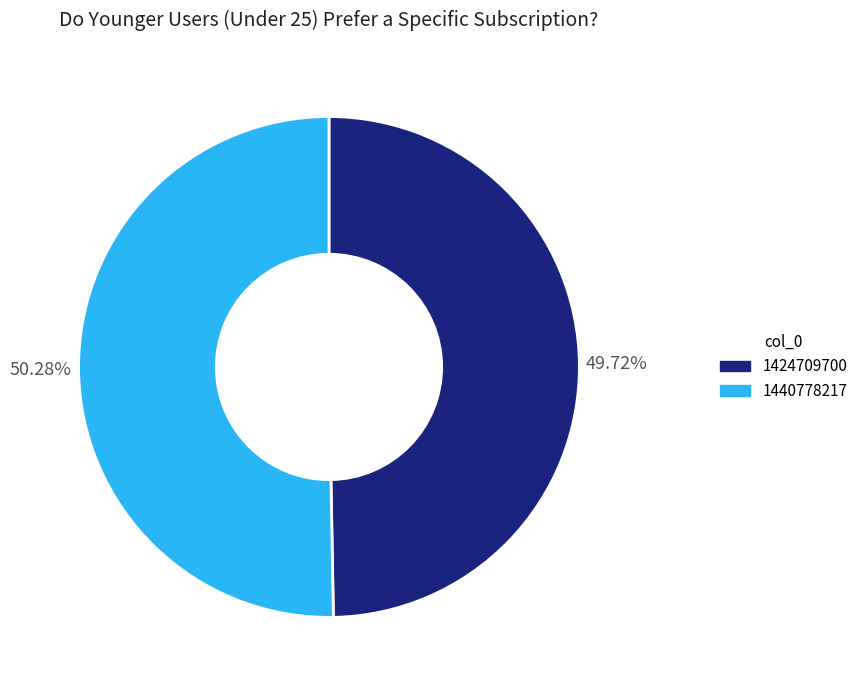

How much of the chart is everything except 1440778217?

49.7%